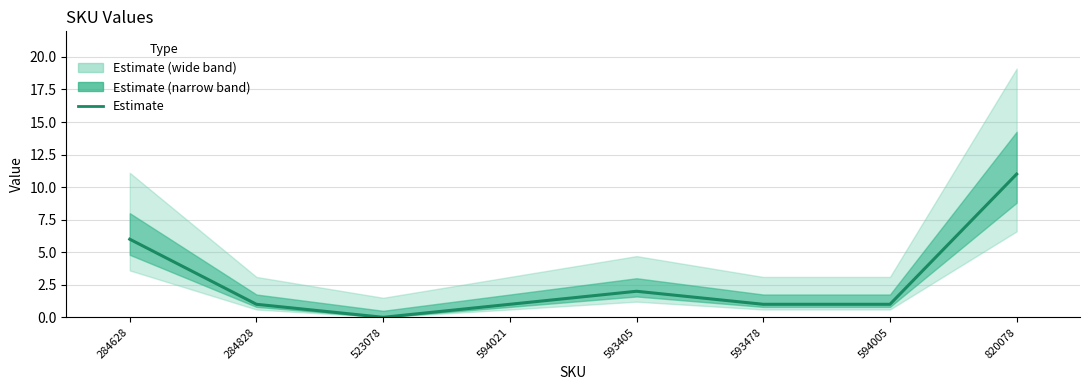

What is the difference between the values at 820078 and 593478?

10